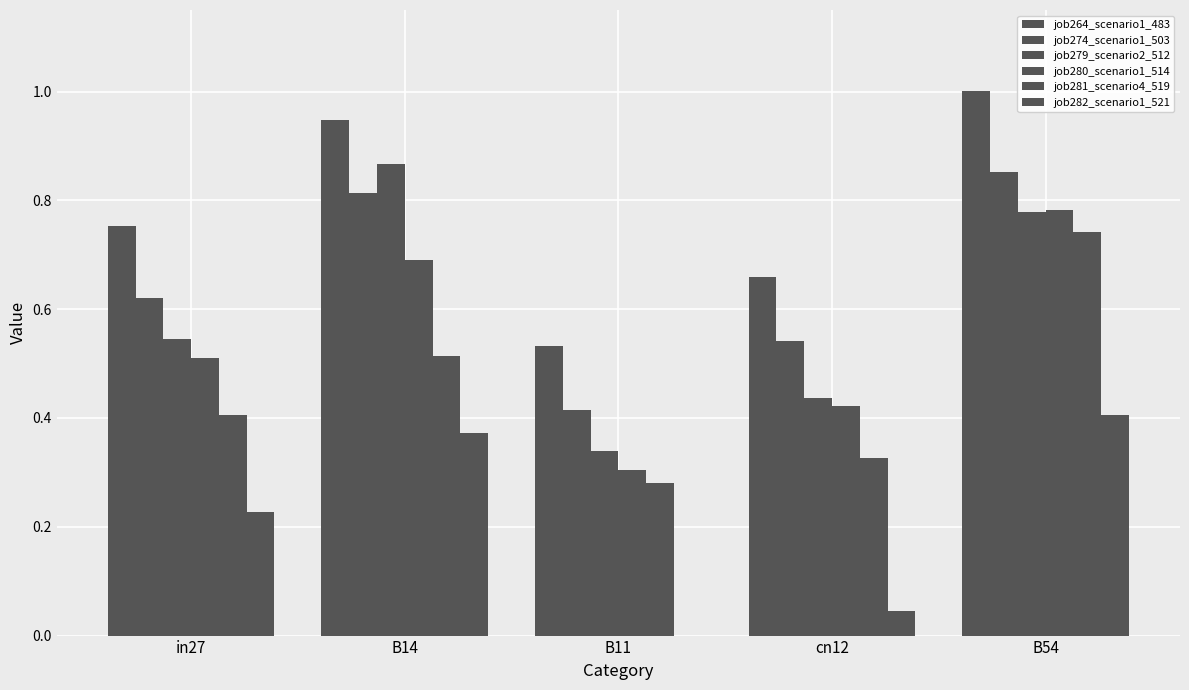

What is the difference between the maximum and second lowest values in the job274_scenario1_503 series?

0.3